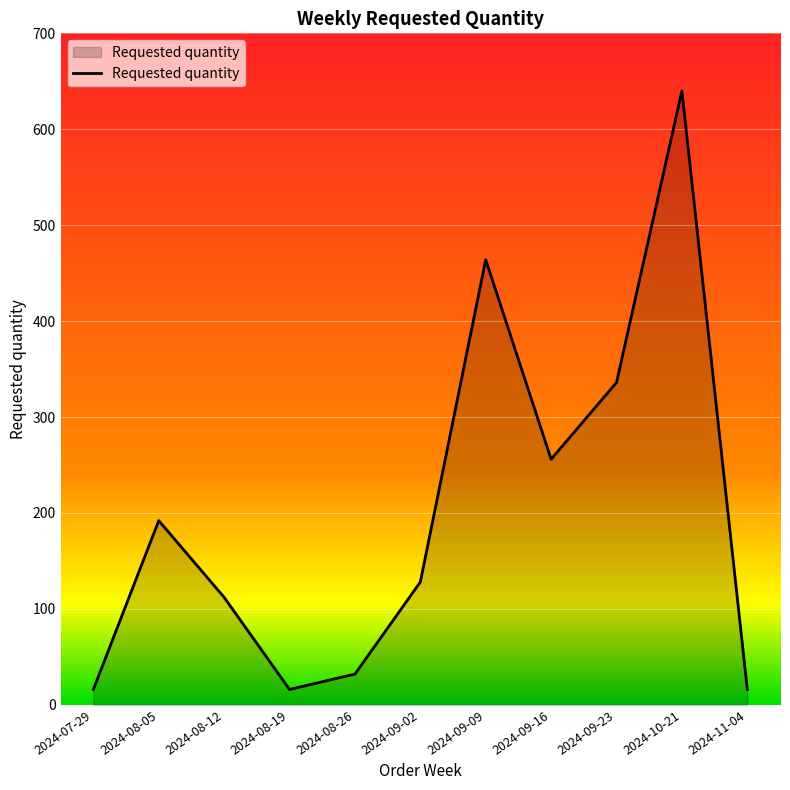

Where is the data nearest to the value 328?

2024-09-23